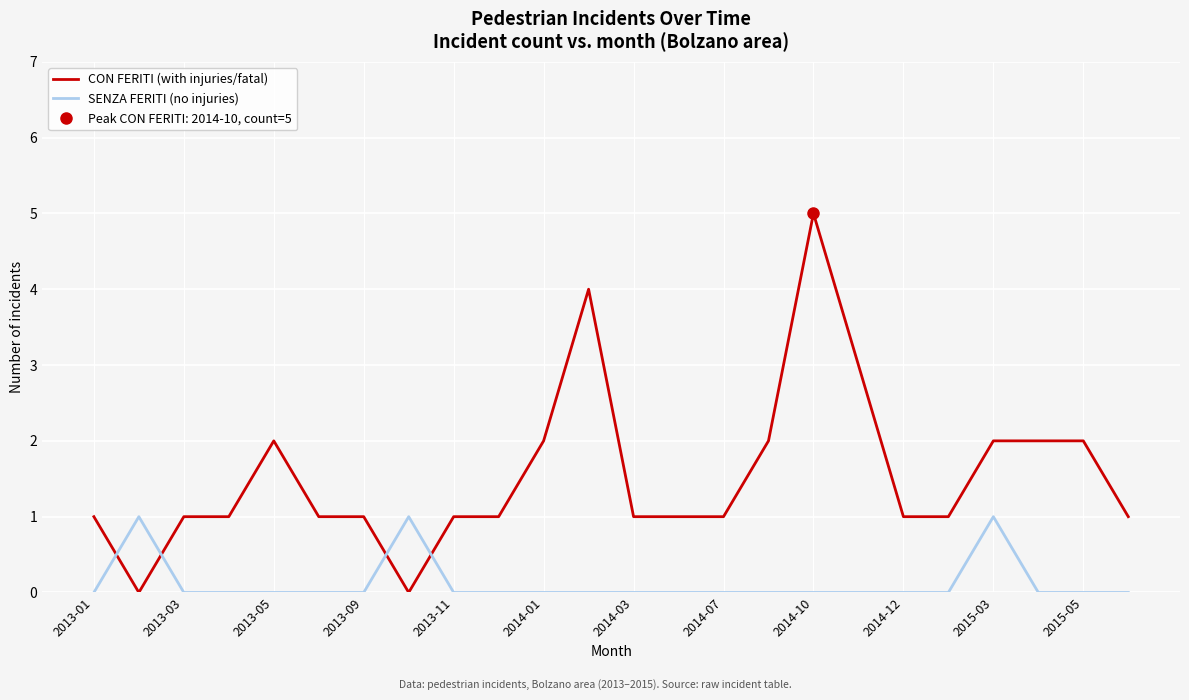

What is the value of the SENZA FERITI (no injuries) point at the 21st from the left?

1